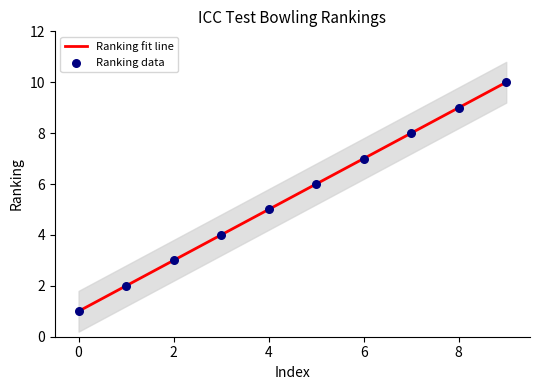

What are all the series names shown in the legend?

Ranking fit line, Ranking data